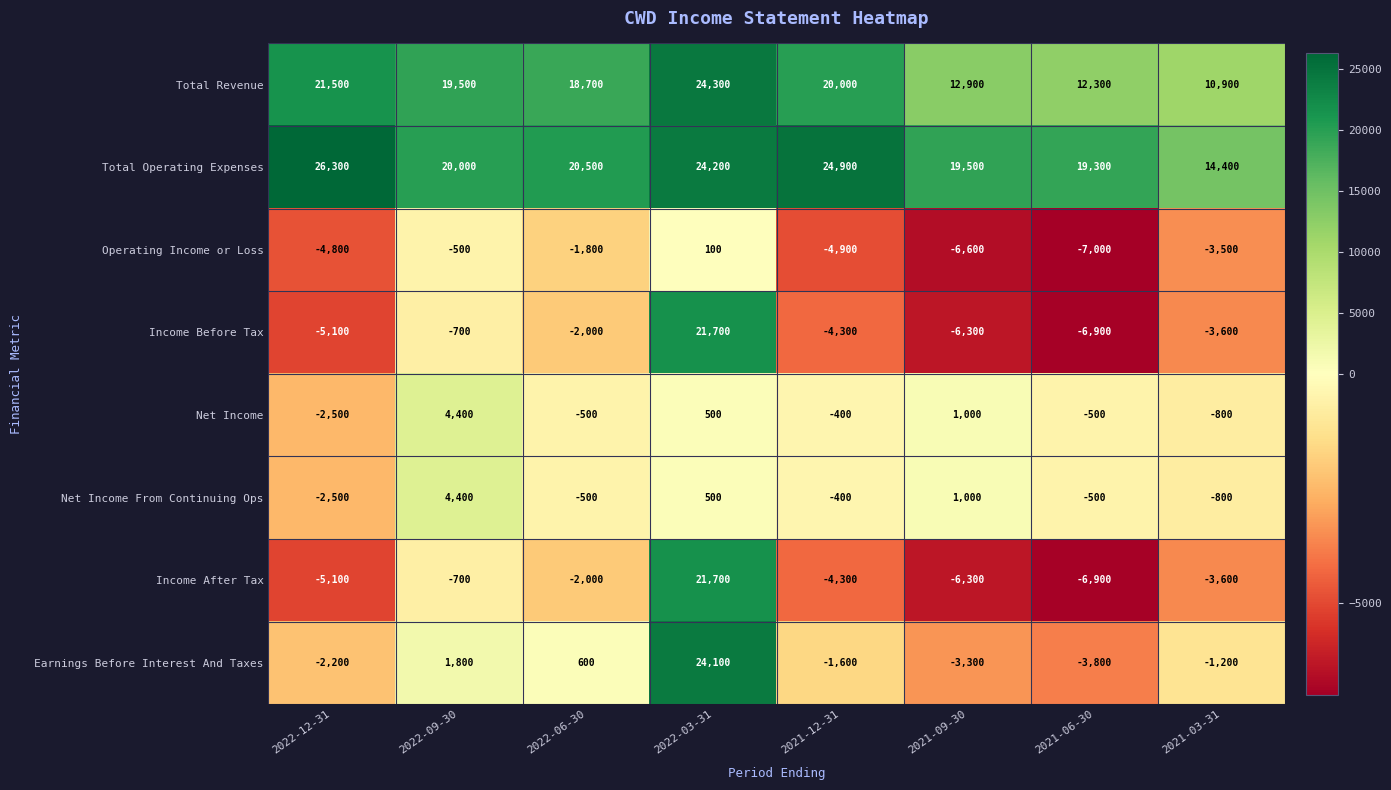

What is the difference between the Operating Income or Loss values at 2021-03-31 and 2022-12-31?

1300